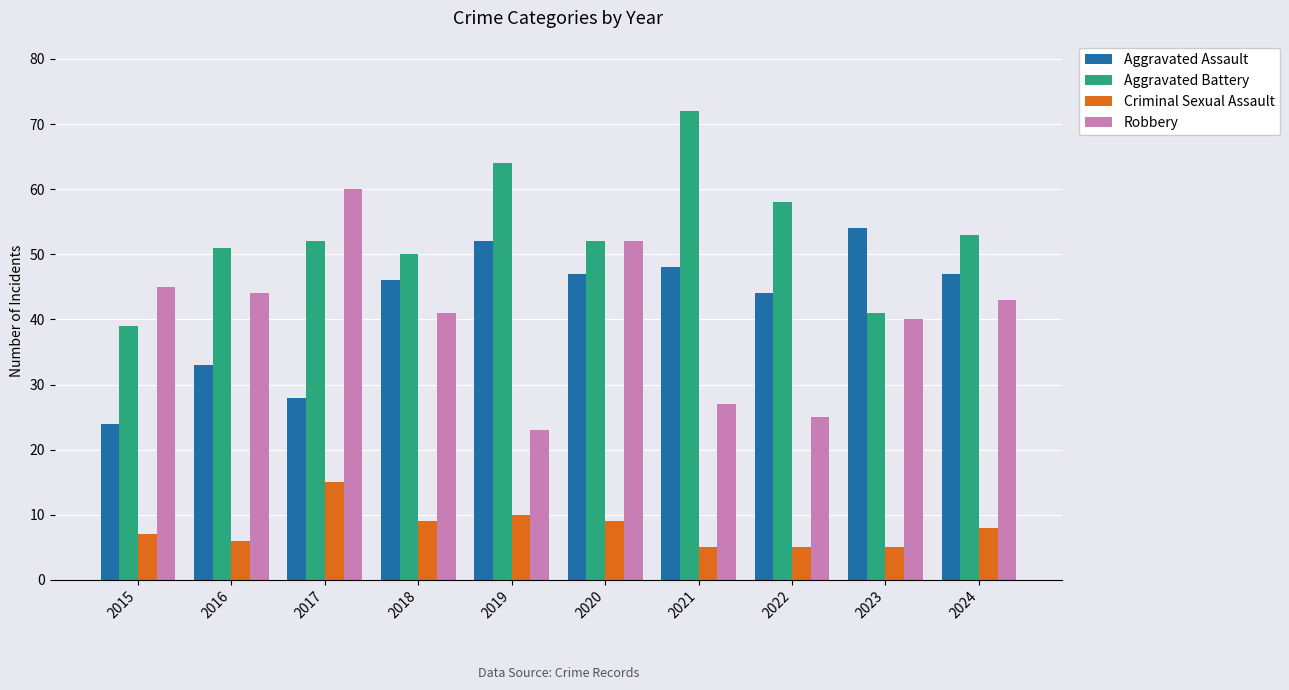

Reading left to right, extract all data points from this chart.

Aggravated Assault: 24	33	28	46	52	47	48	44	54	47
Aggravated Battery: 39	51	52	50	64	52	72	58	41	53
Criminal Sexual Assault: 7	6	15	9	10	9	5	5	5	8
Robbery: 45	44	60	41	23	52	27	25	40	43